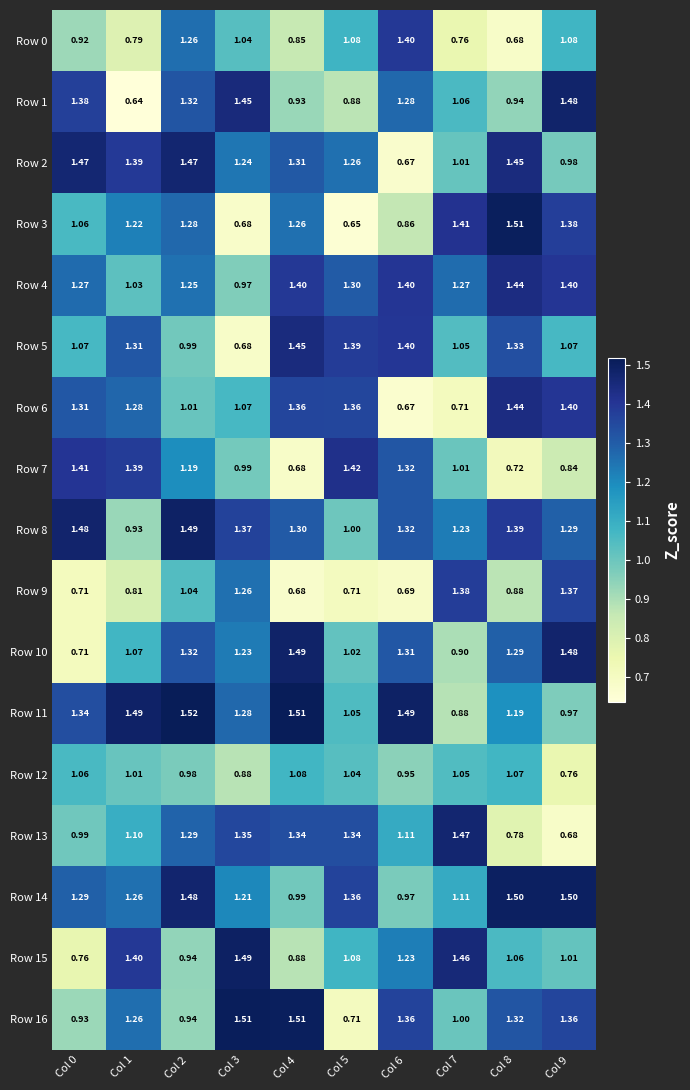

Is the value of Row 6 at Col 5 greater than the value of Row 13 at Col 0?

Yes